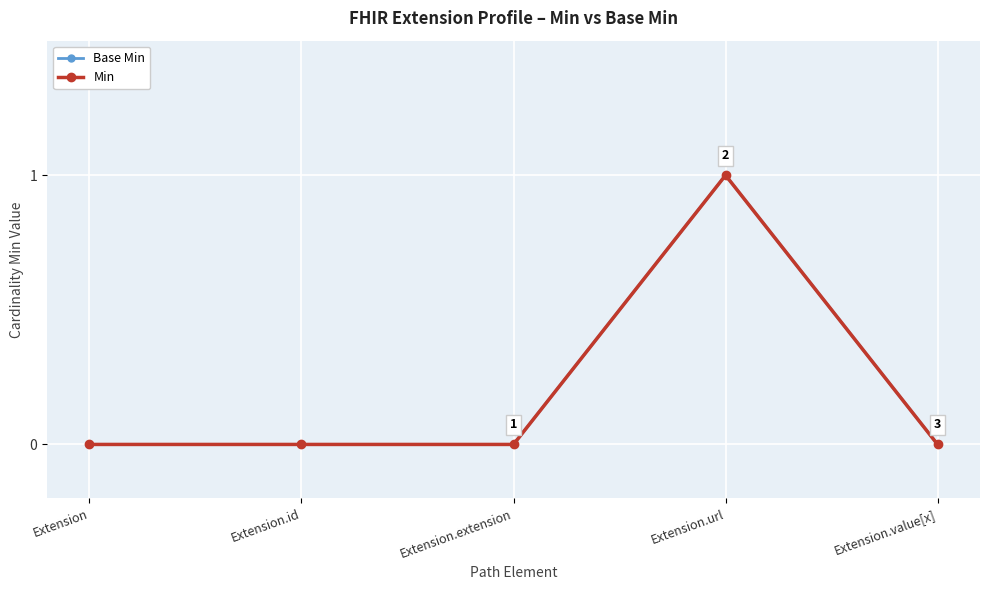

What position from the right is Extension?

5